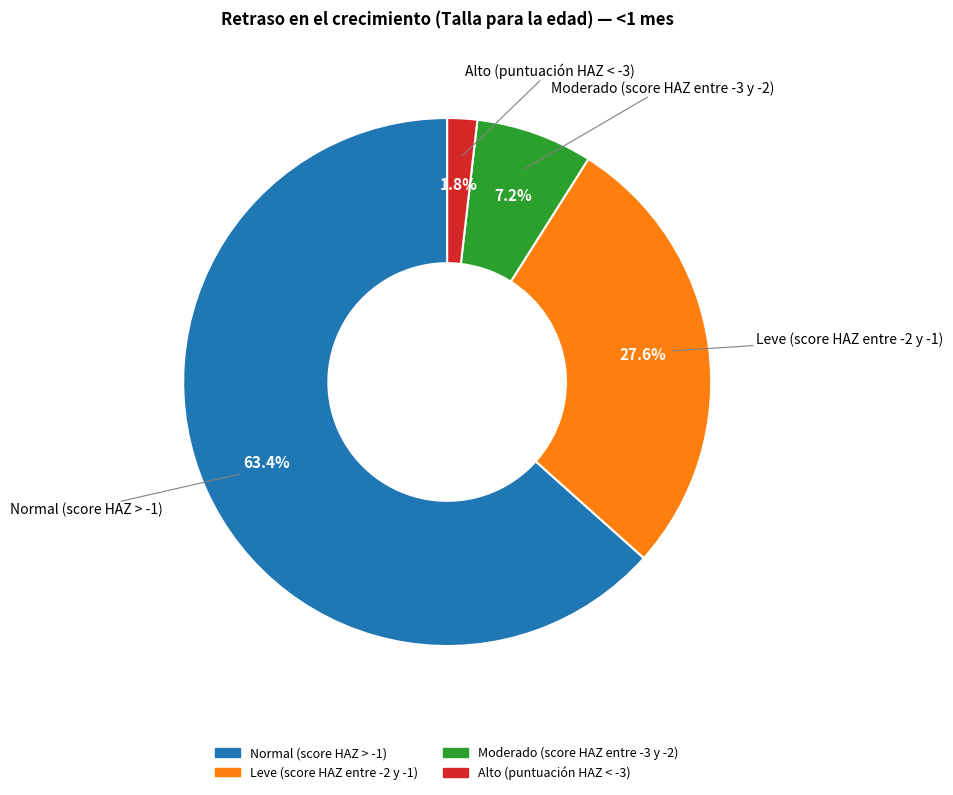

Does Moderado (score HAZ entre -3 y -2) account for over 50% of the chart?

No